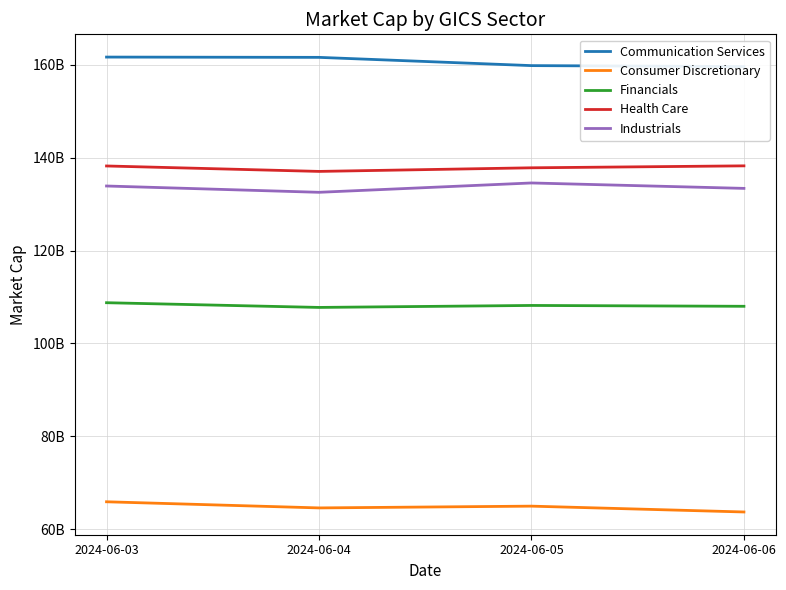

Reading right to left, extract all data points from this chart.

Communication Services: 159620391232.0	159824666112.0	161601857568.0	161663140032.0
Consumer Discretionary: 63696543545.1	64952213417.4	64571095160.2	65892099644.2
Financials: 107992323882.3	108173958029.1	107748293378.7	108763755922.3
Health Care: 138236927082.1	137817612367.6	137040489661.9	138212353260.3
Industrials: 133385289436.0	134553554572.4	132540967548.7	133898802665.1